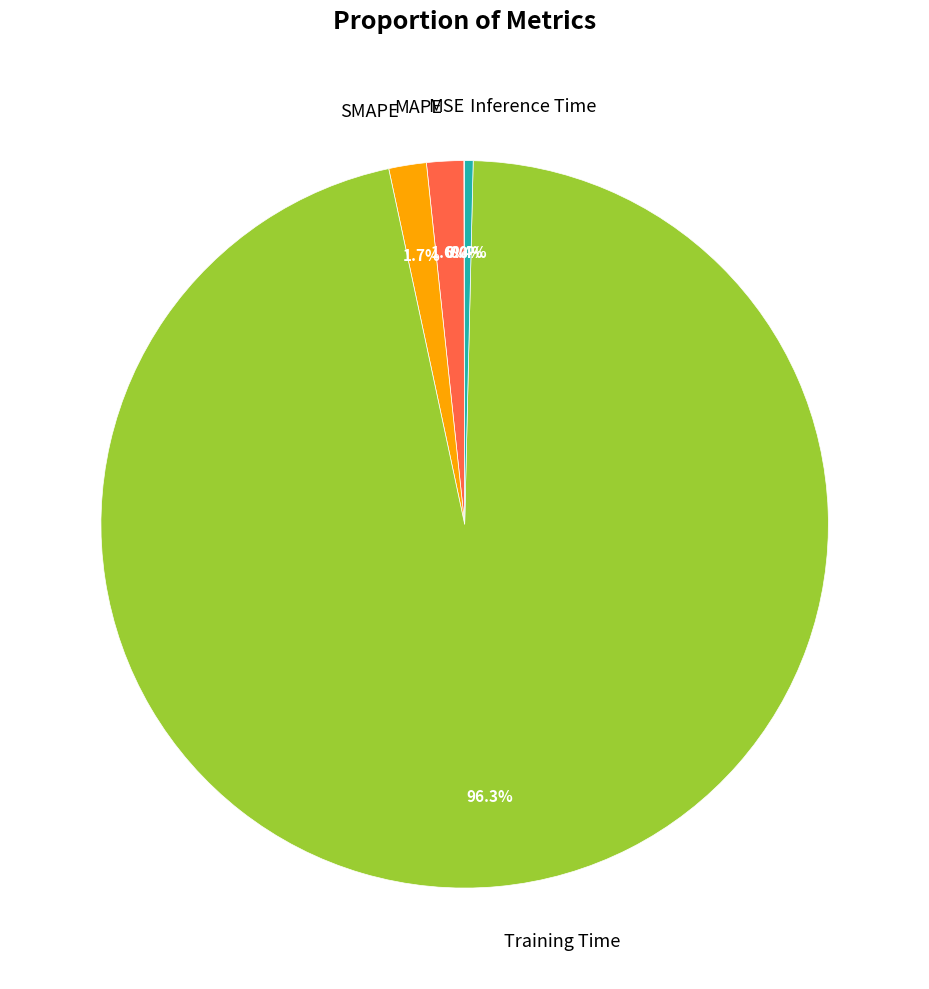

What is the largest slice in the pie chart?

Training Time